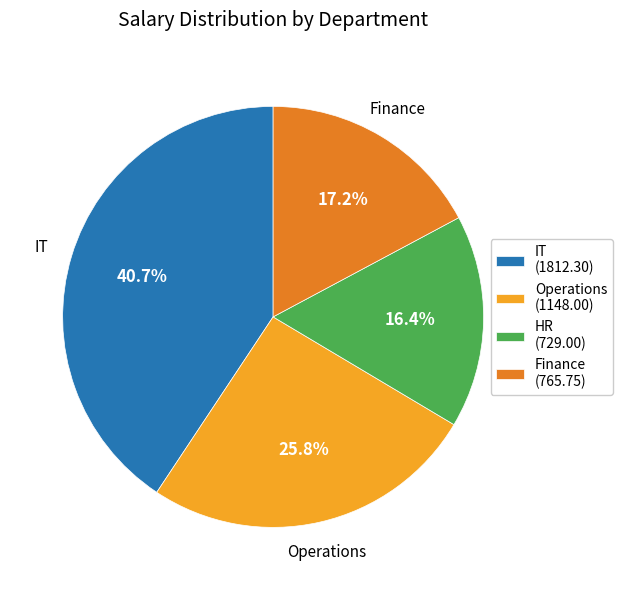

Rank the categories by value from lowest to highest.

HR (729.00), Finance (765.75), Operations (1148.00), IT (1812.30)